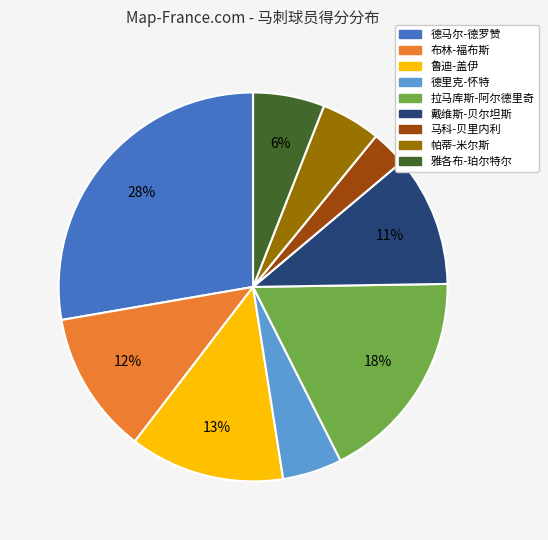

How many segments does this pie chart have?

9